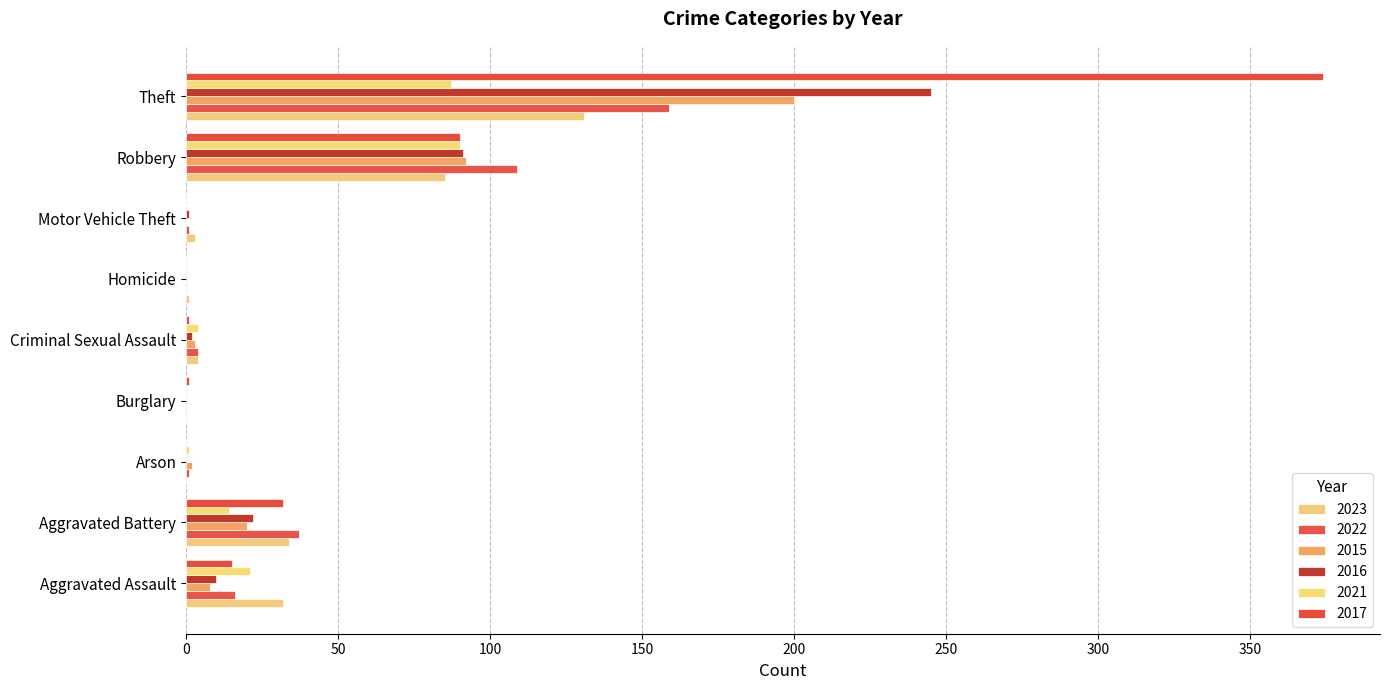

How many categories are shown in the chart?

9